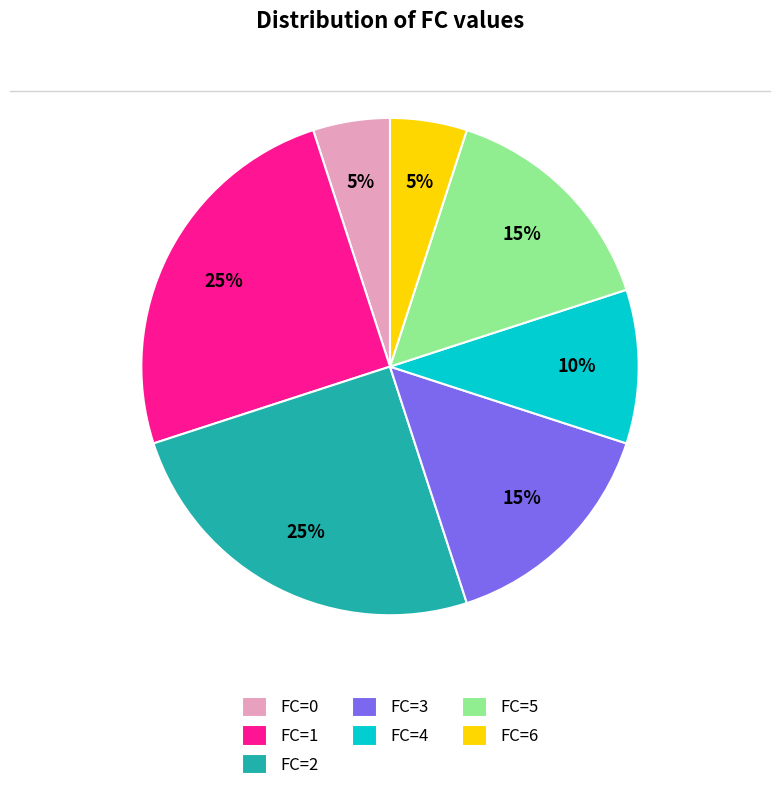

Combined, do FC=0 and FC=3 account for over 50%?

No